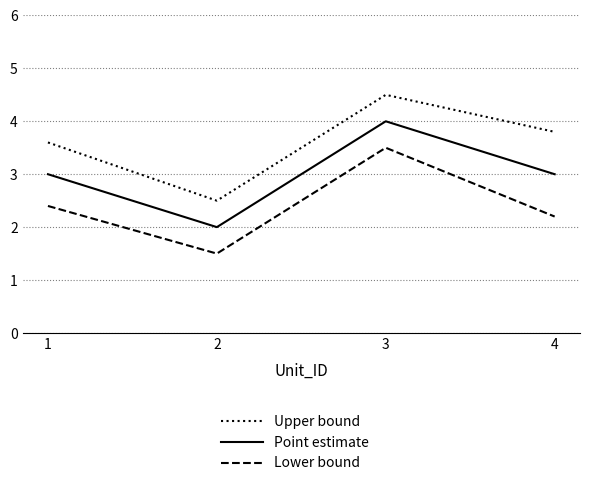

True or false: Lower bound has more than 1 points higher than both neighbors.

False